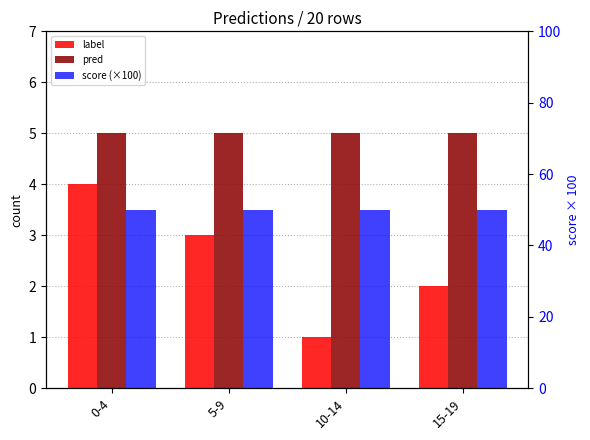

What is the total value across all series at 5-9?

58